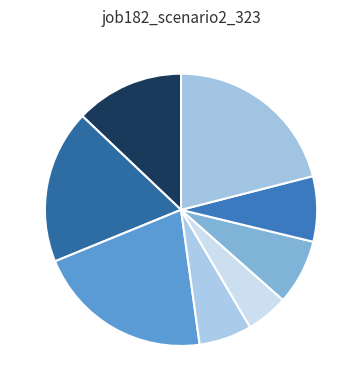

Count the number of slices in the pie.

8